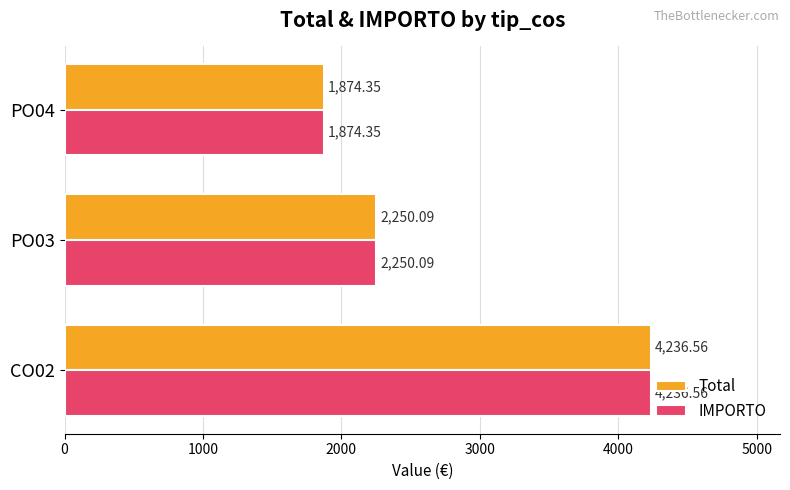

Rank the categories by IMPORTO value from lowest to highest.

PO04, PO03, CO02